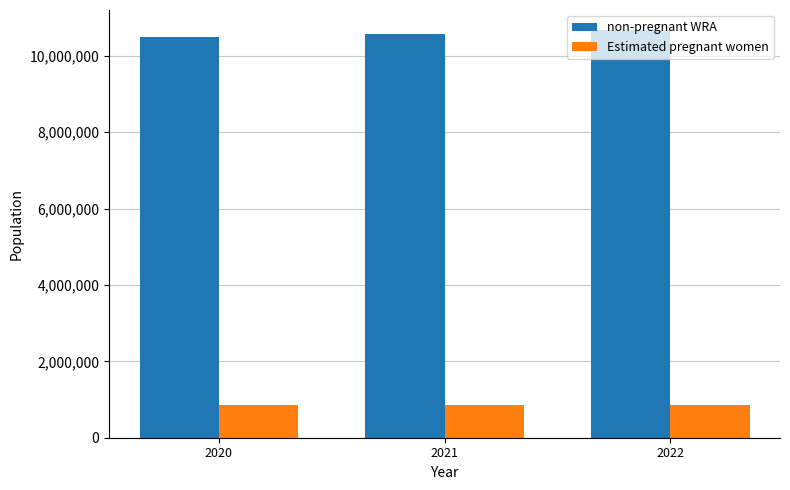

Where does the non-pregnant WRA series first go above 10584204?

2021